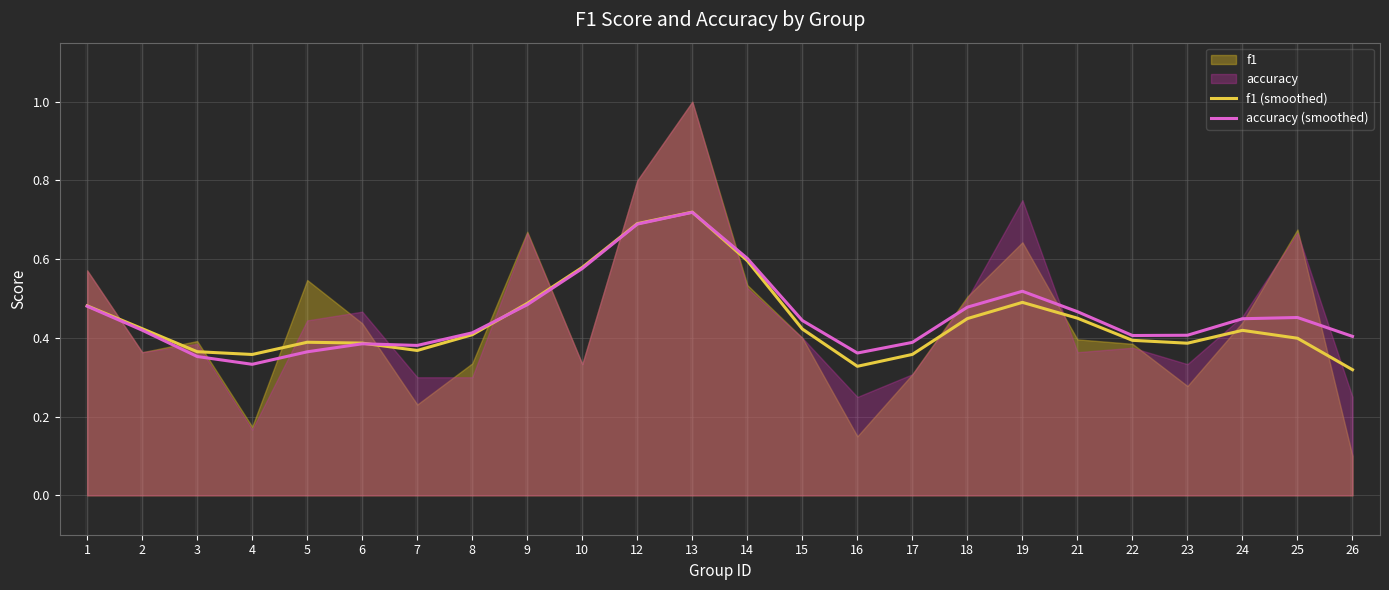

Count the f1 (smoothed) values in the range 0 to 1.

24